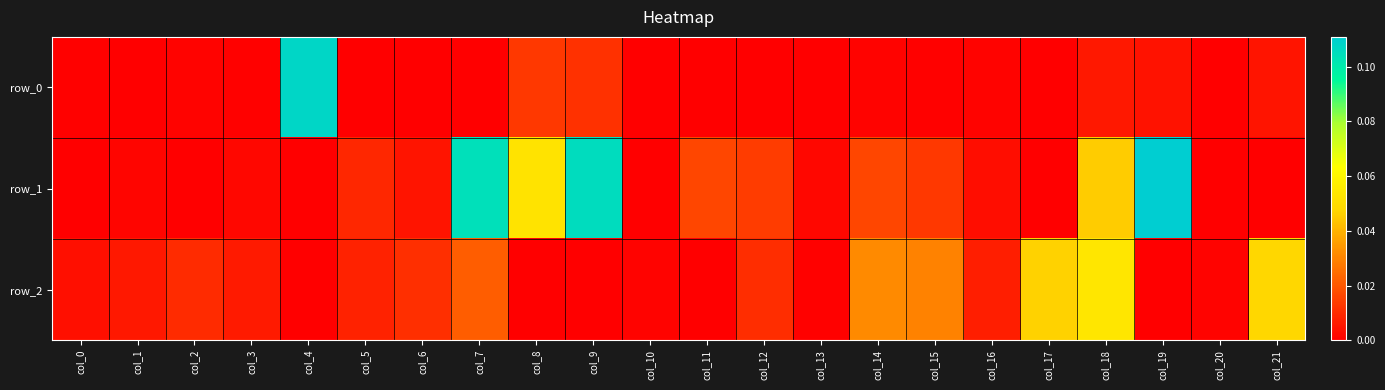

Reading left to right, extract all data points from this chart.

row_0: col_0=0.0	col_1=0.0	col_2=0.0	col_3=0.0	col_4=0.1	col_5=0.0	col_6=0.0	col_7=0.0	col_8=0.0	col_9=0.0	col_10=0.0	col_11=0.0	col_12=0.0	col_13=0.0	col_14=0.0	col_15=0.0	col_16=0.0	col_17=0.0	col_18=0.0	col_19=0.0	col_20=0.0	col_21=0.0
row_1: col_0=0.0	col_1=0.0	col_2=-0.0	col_3=0.0	col_4=-0.0	col_5=0.0	col_6=0.0	col_7=0.1	col_8=0.1	col_9=0.1	col_10=0.0	col_11=0.0	col_12=0.0	col_13=0.0	col_14=0.0	col_15=0.0	col_16=0.0	col_17=-0.0	col_18=0.0	col_19=0.1	col_20=0.0	col_21=0.0
row_2: col_0=0.0	col_1=0.0	col_2=0.0	col_3=0.0	col_4=-0.0	col_5=0.0	col_6=0.0	col_7=0.0	col_8=-0.0	col_9=-0.0	col_10=0.0	col_11=-0.0	col_12=0.0	col_13=0.0	col_14=0.0	col_15=0.0	col_16=0.0	col_17=0.0	col_18=0.1	col_19=-0.0	col_20=0.0	col_21=0.0